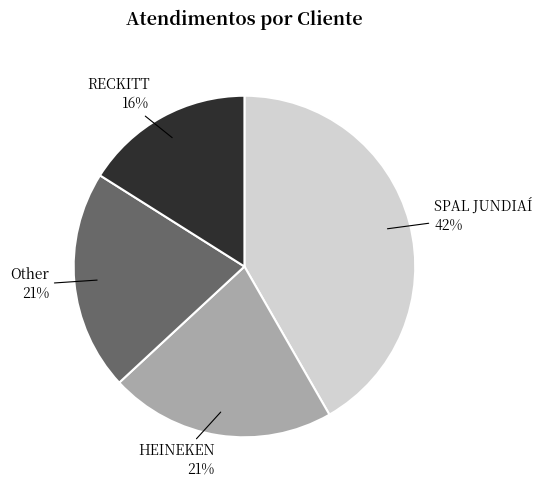

To the nearest percent, what is the average slice percentage?

25%